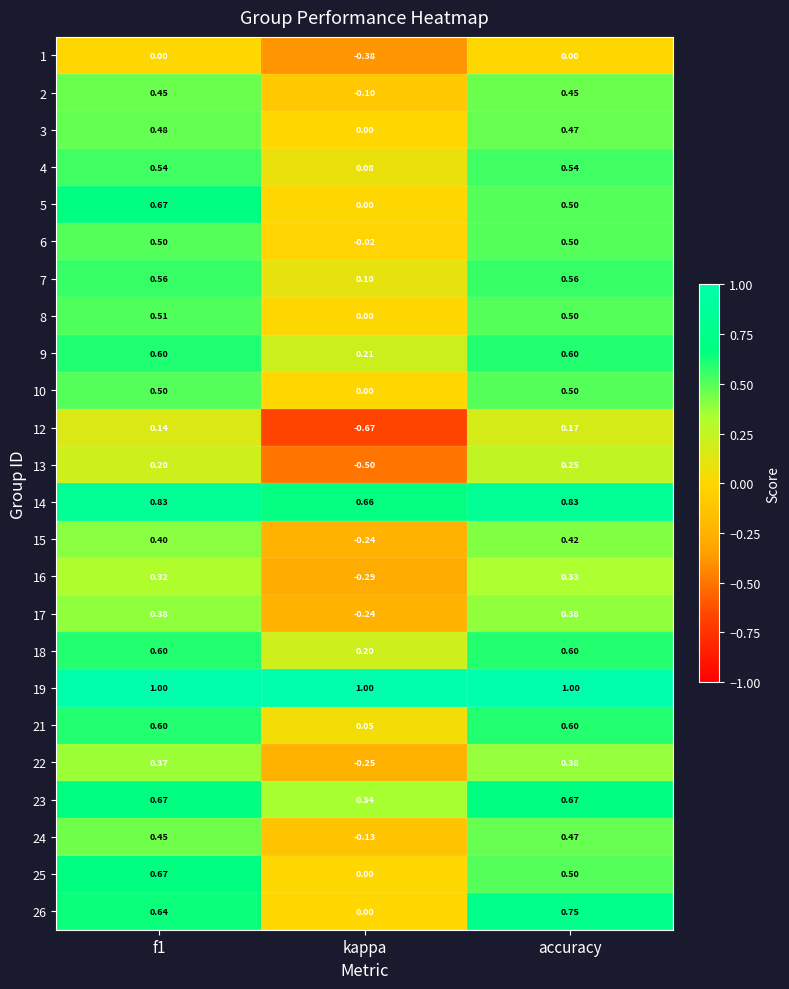

At how many categories does at least one series exceed 0?

3